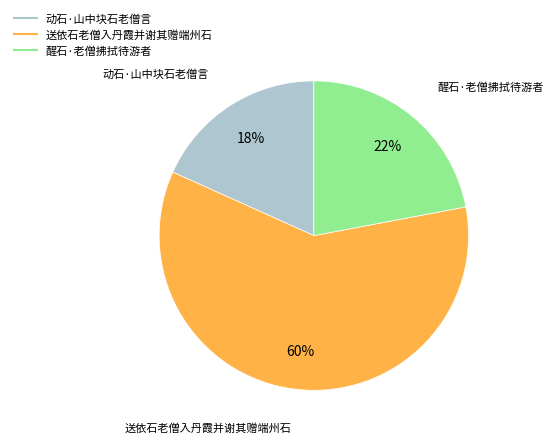

What is the largest slice in the pie chart?

送依石老僧入丹霞并谢其赠端州石